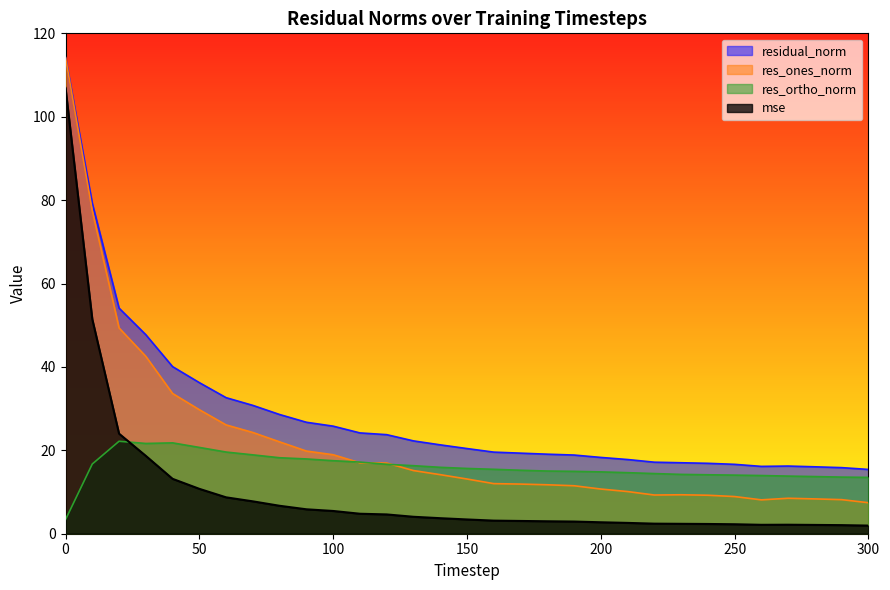

Rank the series by their average value, from highest to lowest.

residual_norm, res_ones_norm, res_ortho_norm, mse